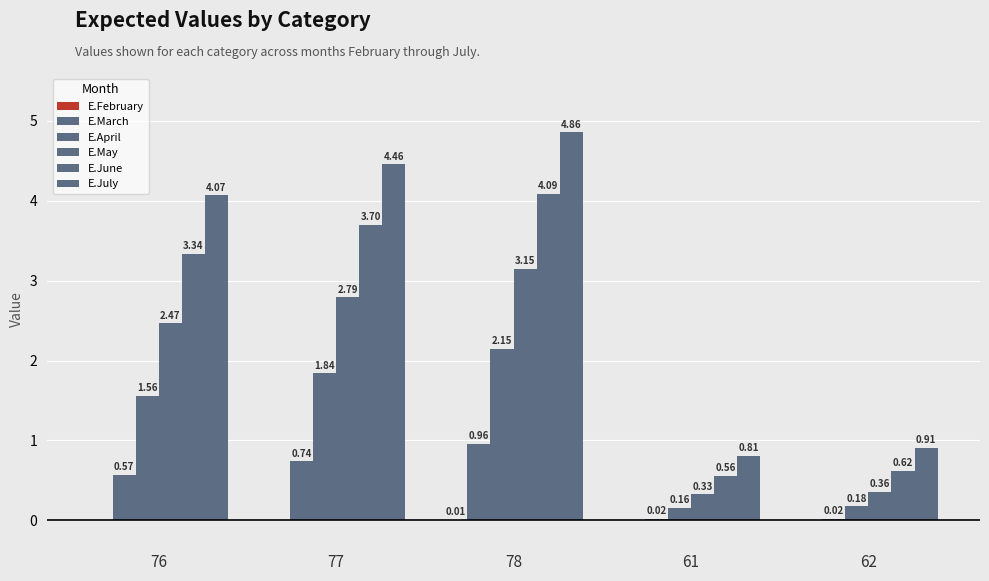

How many data points does each series have?

5